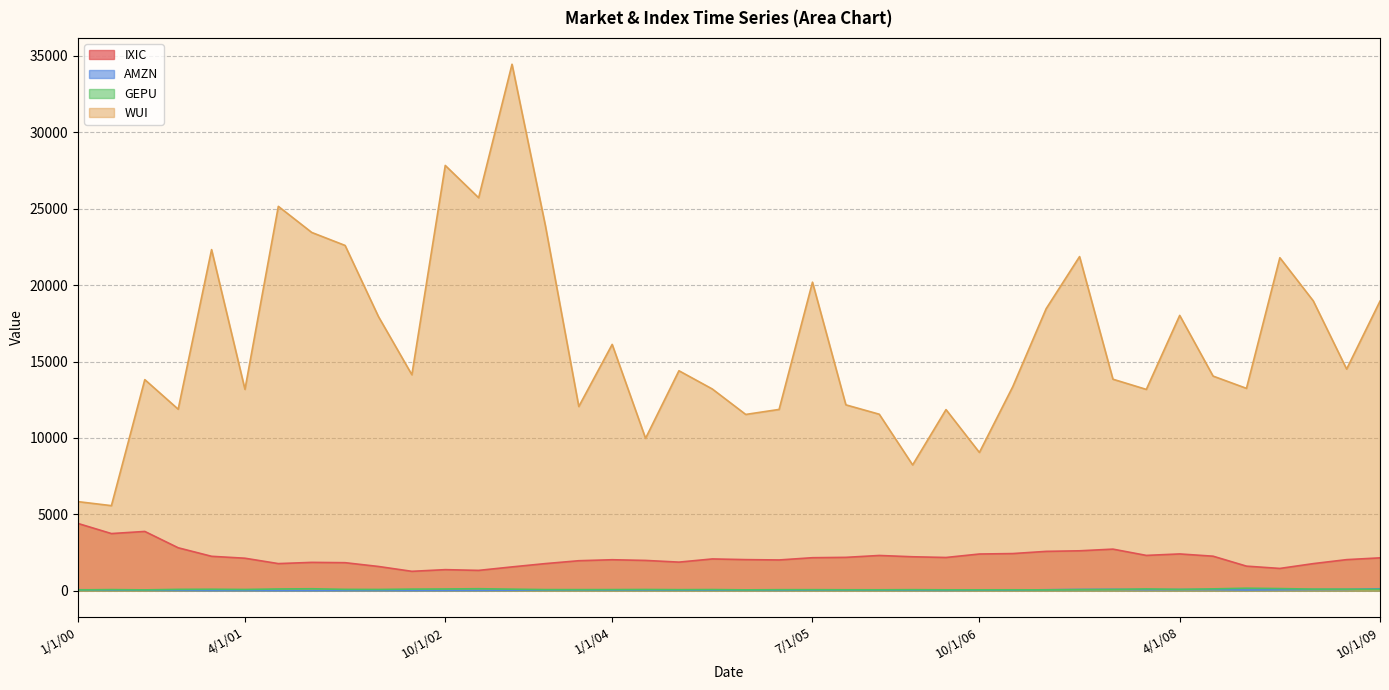

What is the sum of all AMZN values?

1843.3